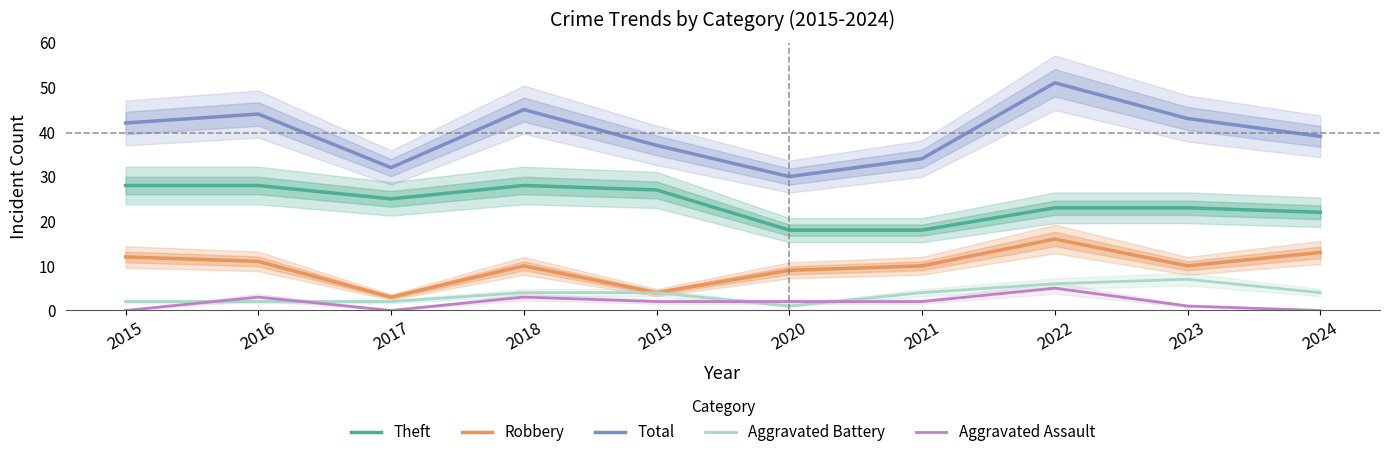

True or false: Aggravated Battery and Robbery cross at least once.

False